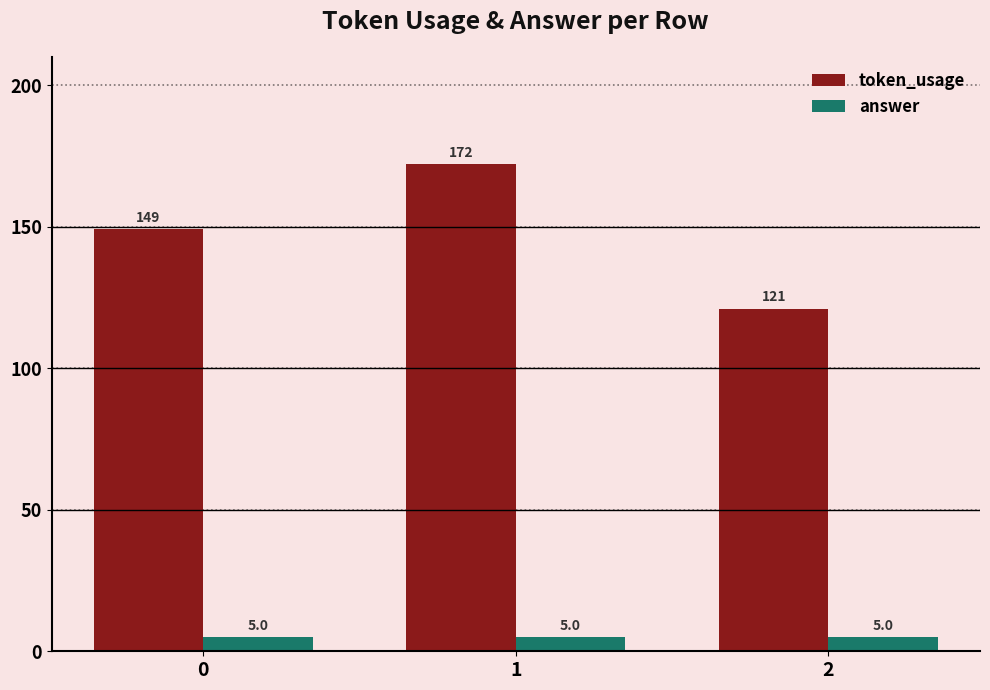

Are the bars horizontal?

No